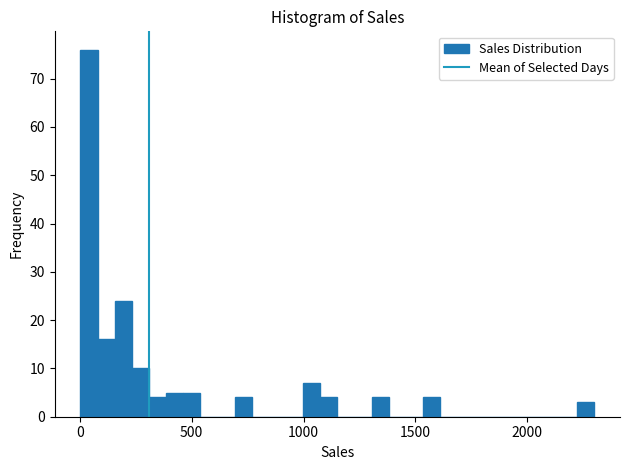

Read against the x-axis, roughly where is the centre of the tallest bar?

50